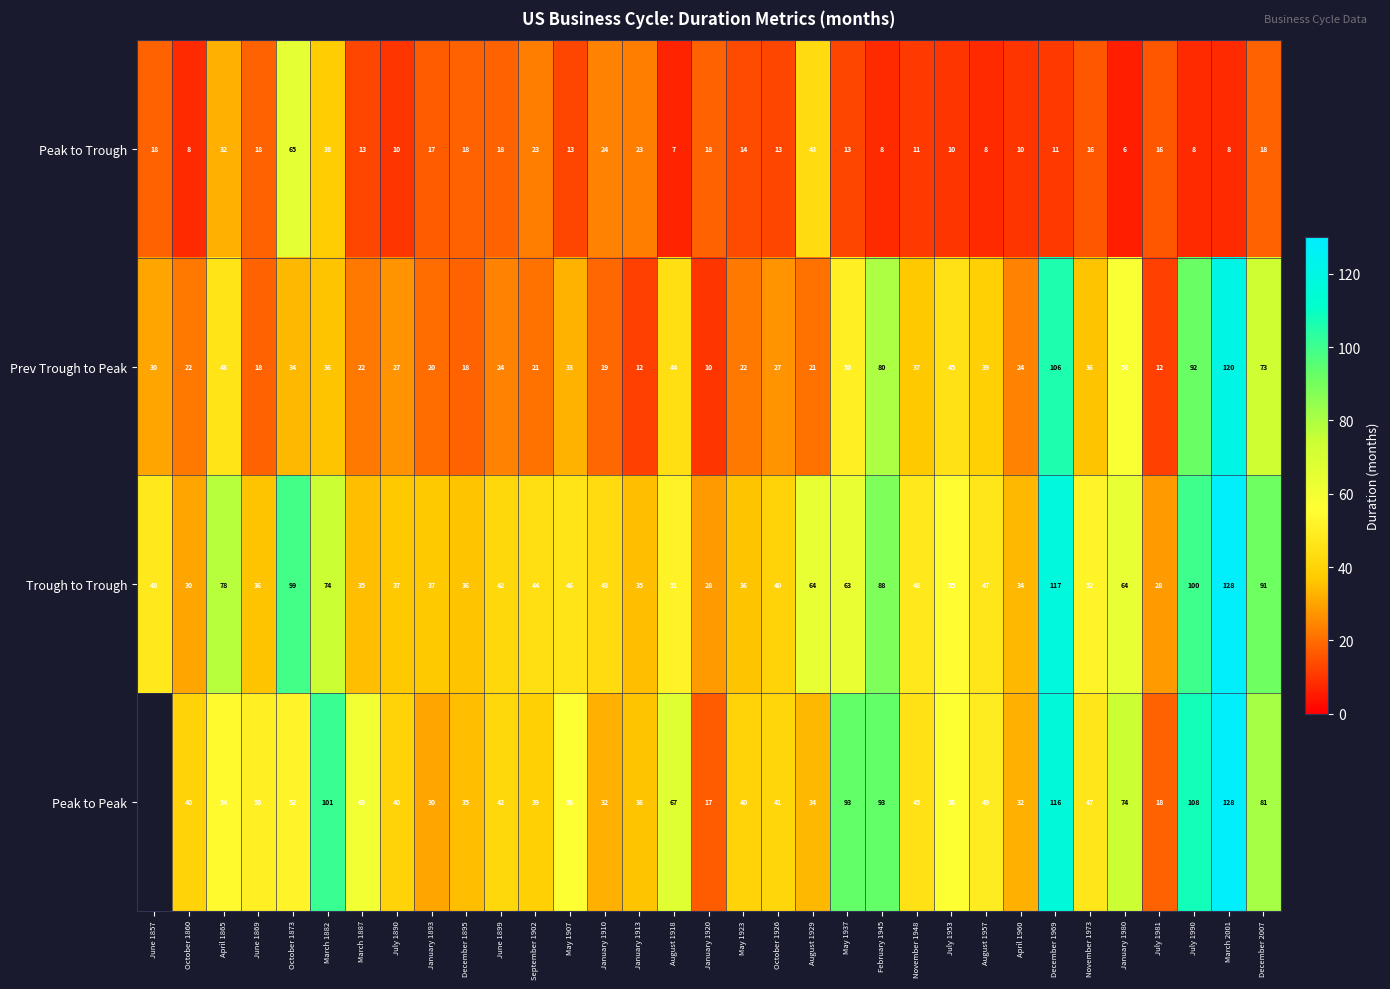

Where does the Peak to Trough series first go above 14?

June 1857